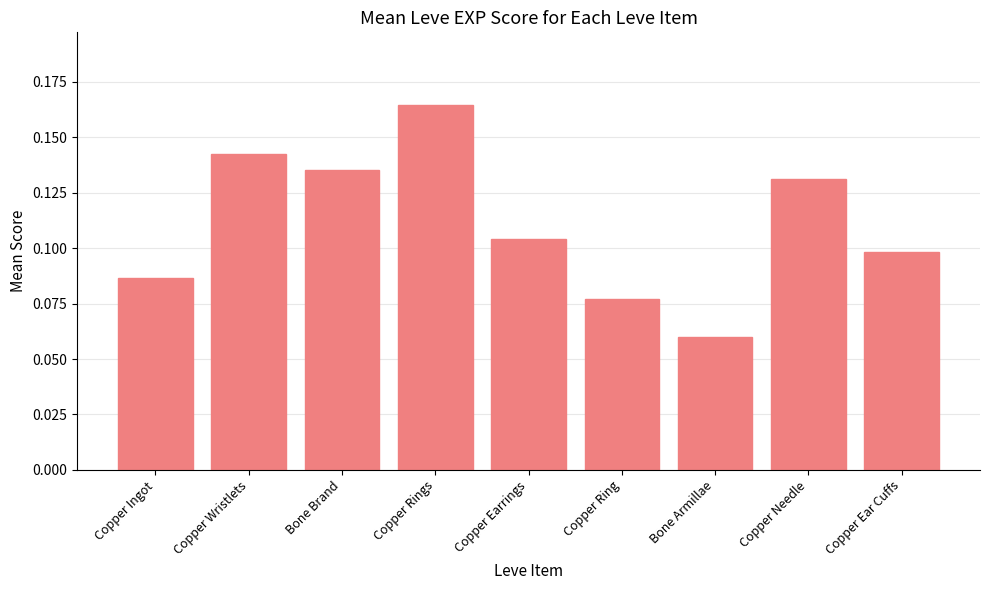

The chart shows a value of 0.1 at Bone Armillae. True or false?

True